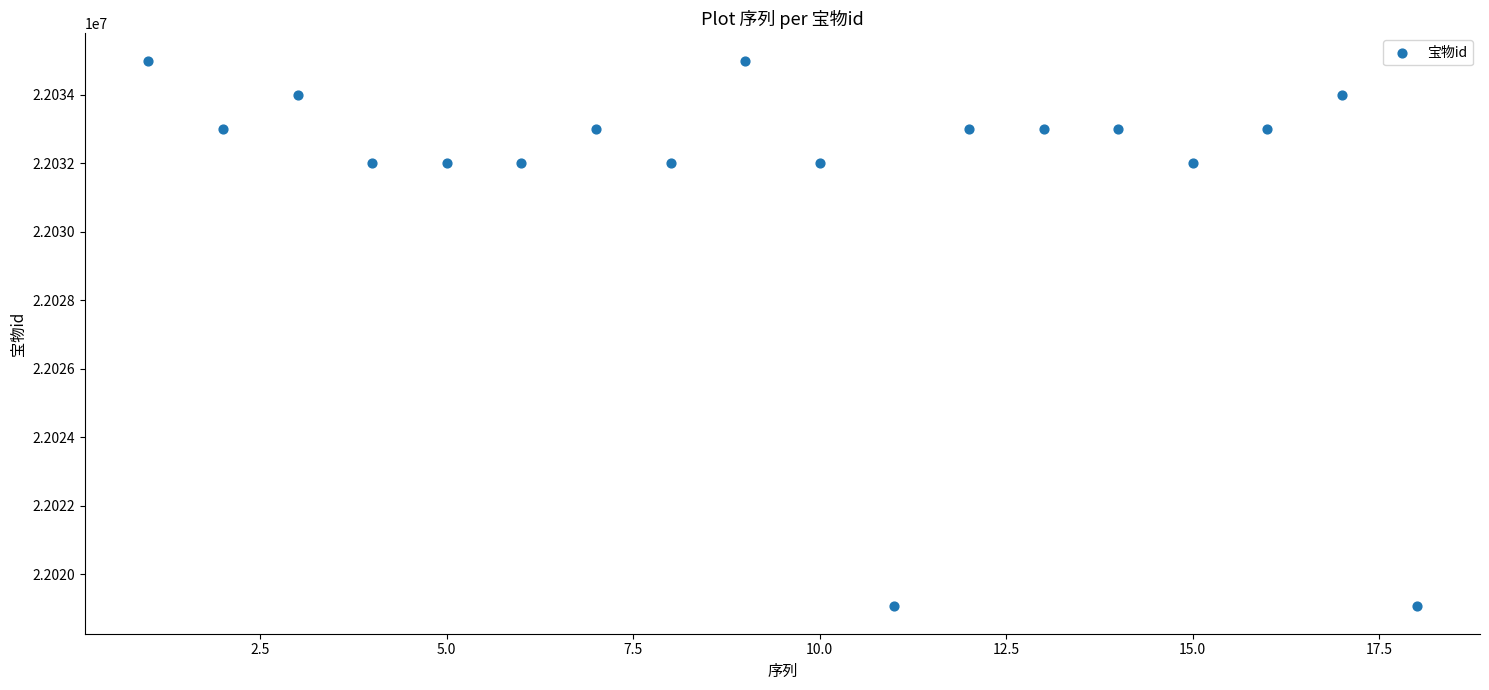

What is the range of Y values (max minus min)?

15939